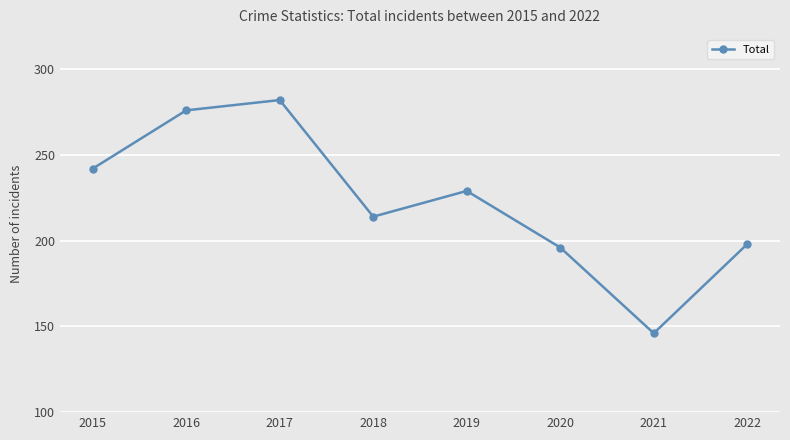

What is the minimum value shown in the chart?

146